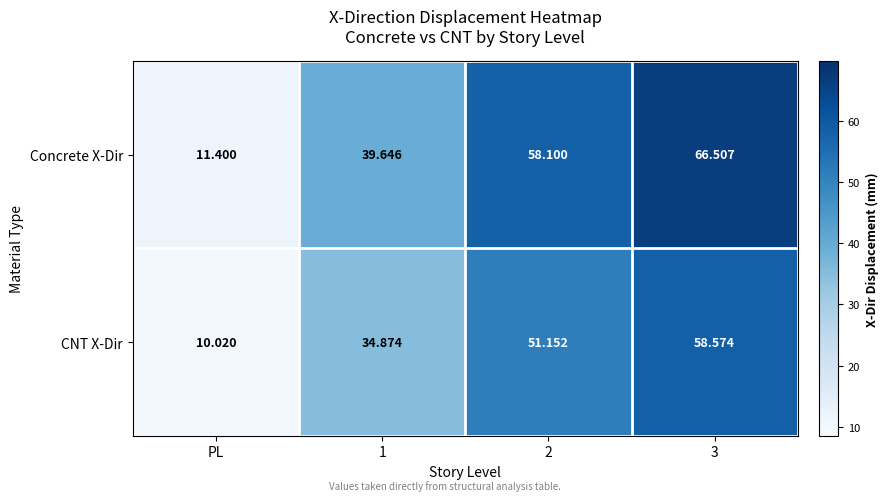

List the series in order of their overall mean, highest first.

Concrete X-Dir, CNT X-Dir